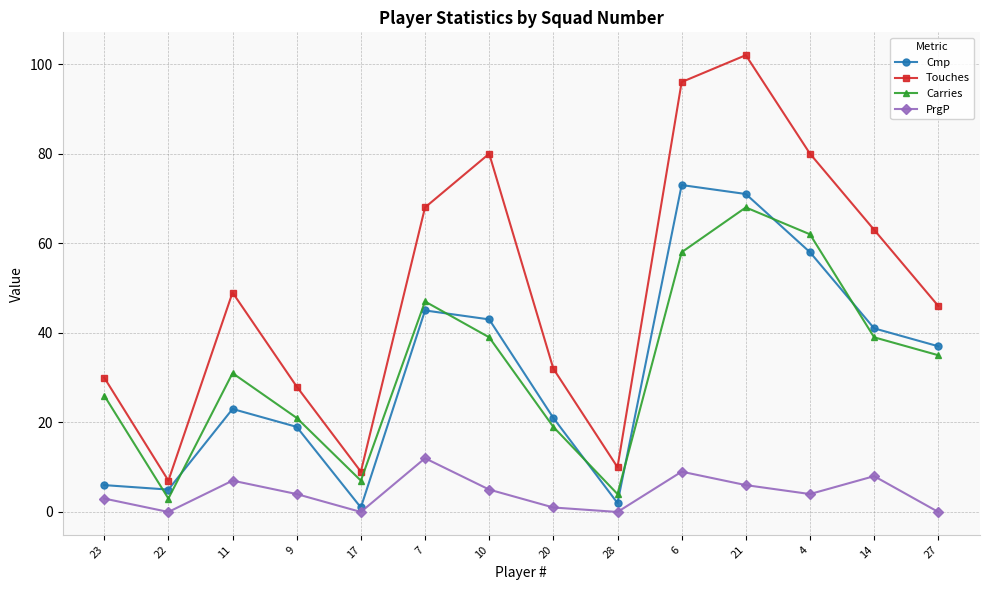

What is the highest value of the PrgP series?

12